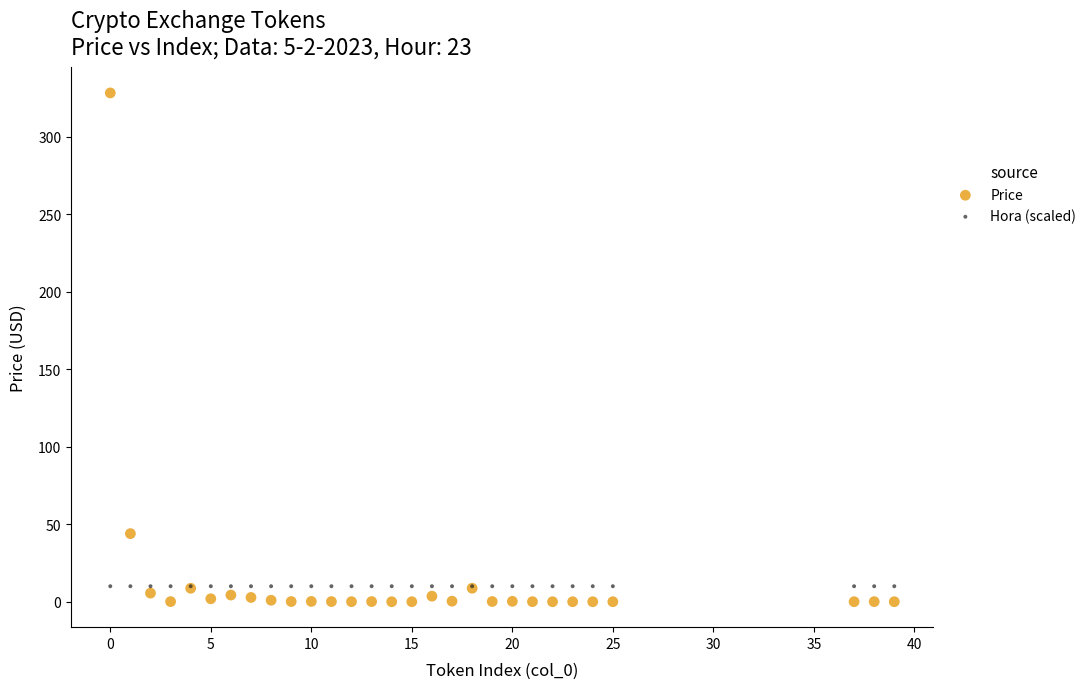

Across all series, what Y value is closest to 164?

43.9